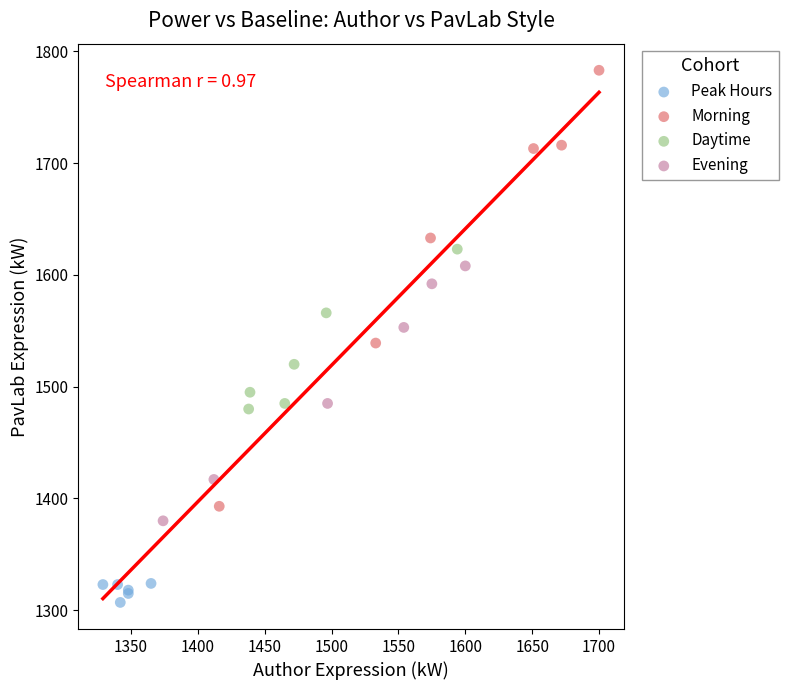

Which series reaches the maximum Y coordinate?

Morning